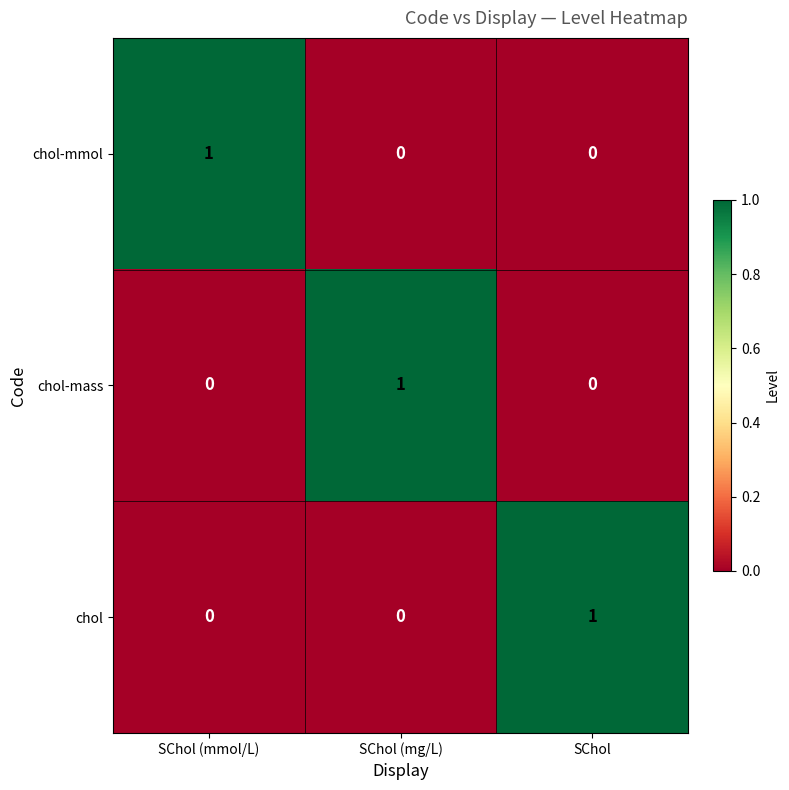

The chol series shows 0 at SChol (mmol/L). True or false?

True